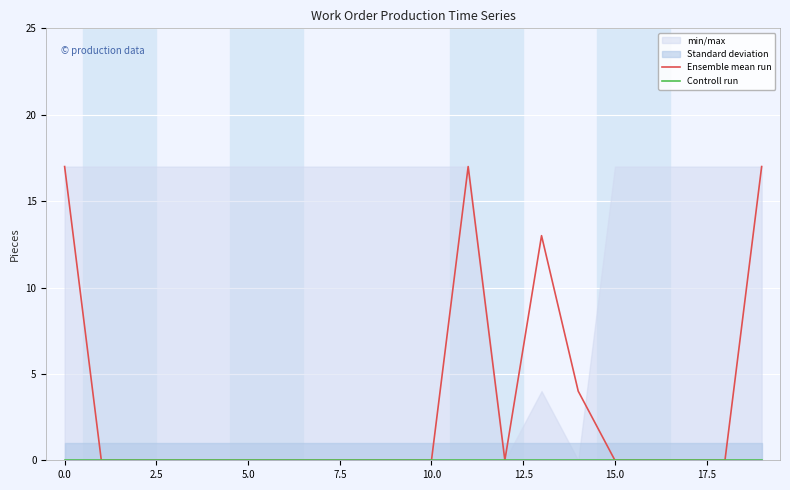

How many data points in Ensemble mean run are above 0?

5